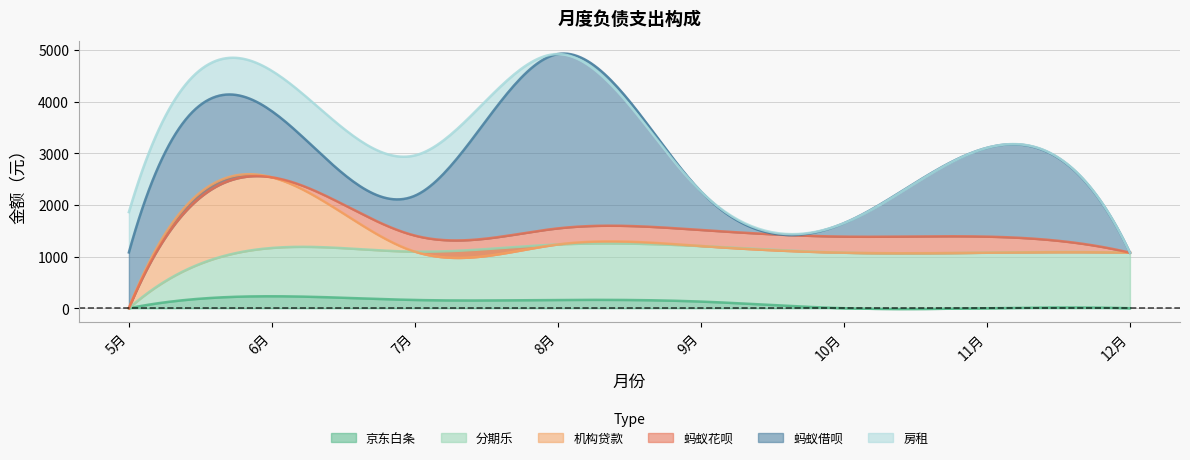

Which has a higher value, 9 or 8?

8